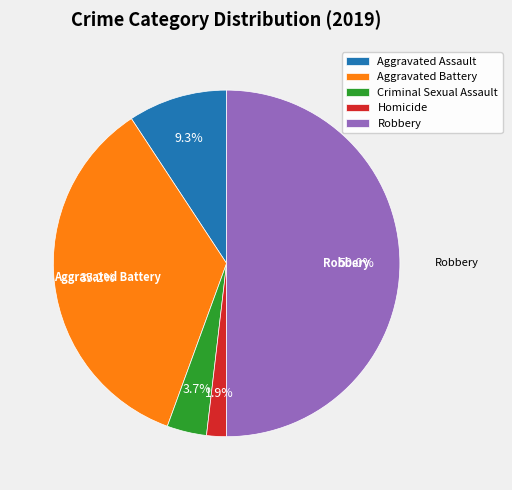

Do Aggravated Assault and Homicide together represent more than half of the pie?

No